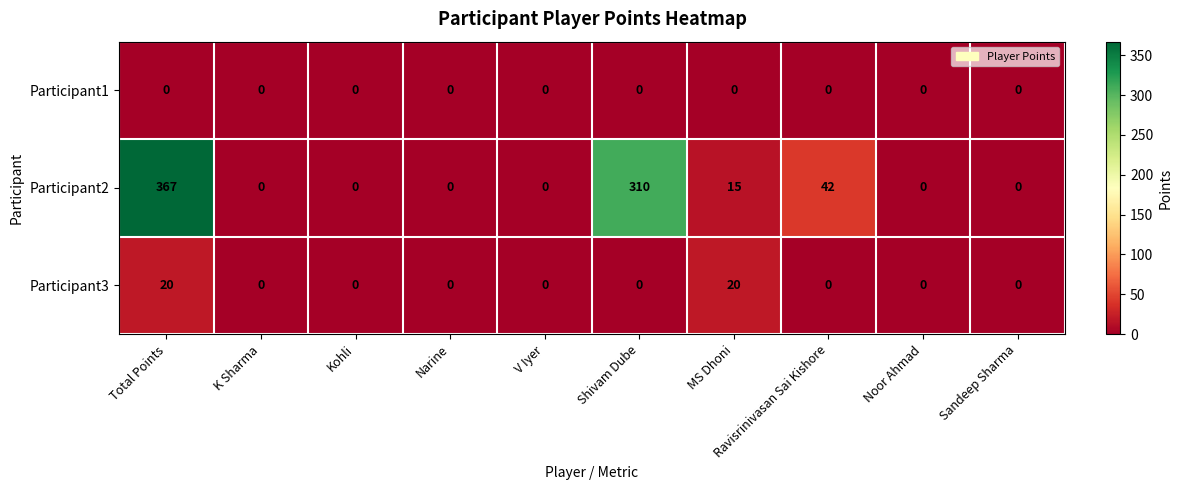

What is the total value across all series at Shivam Dube?

310